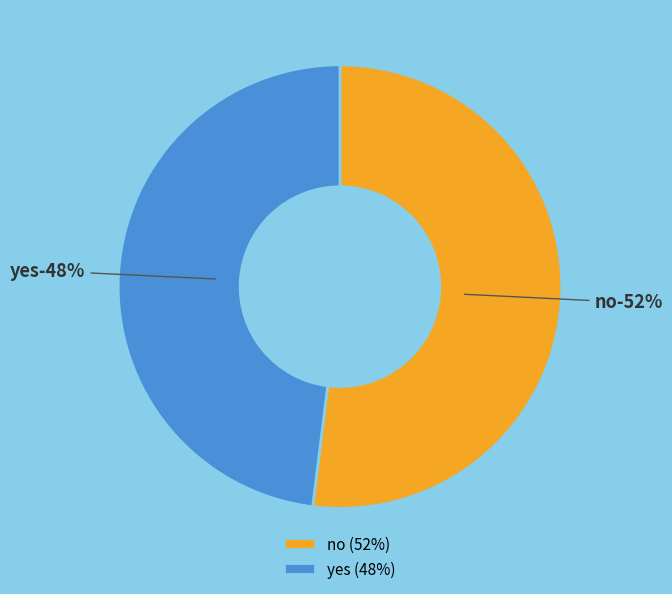

What is the ratio of the value at yes to the value at no?

0.9